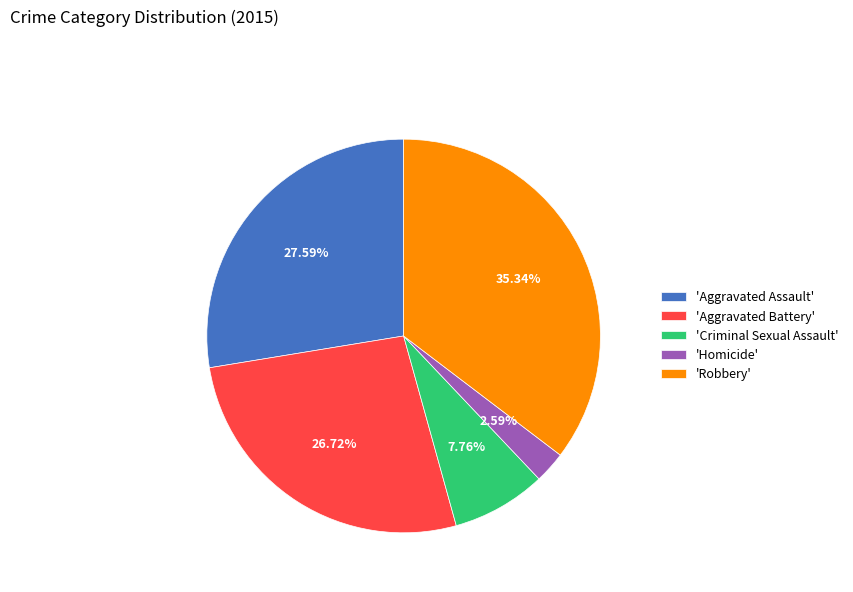

How many slices are in this pie chart?

5